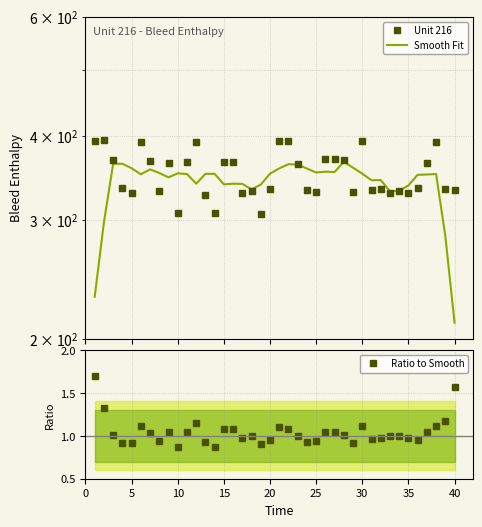

In Smooth Fit, how many points are higher than both neighbors (excluding endpoints)?

9